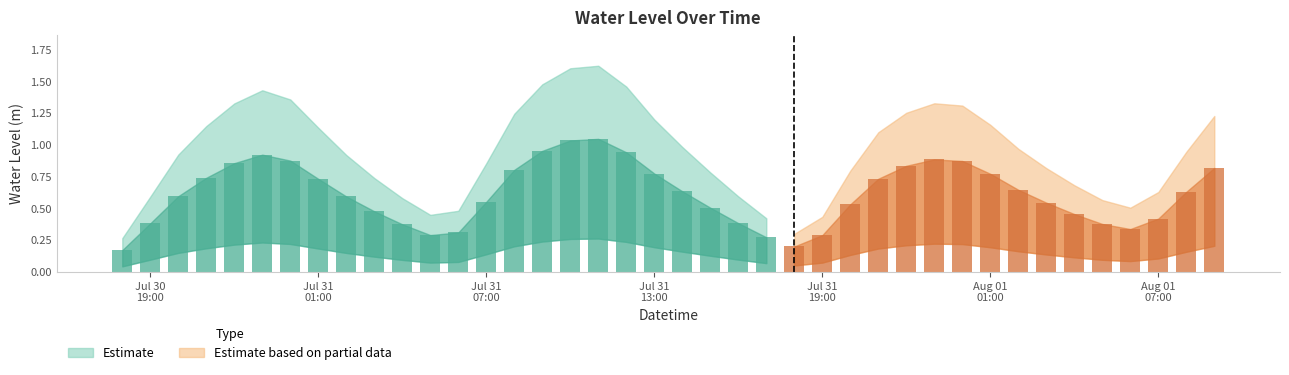

The value at 2025-07-31 20:00:00 is 0.8. True or false?

False